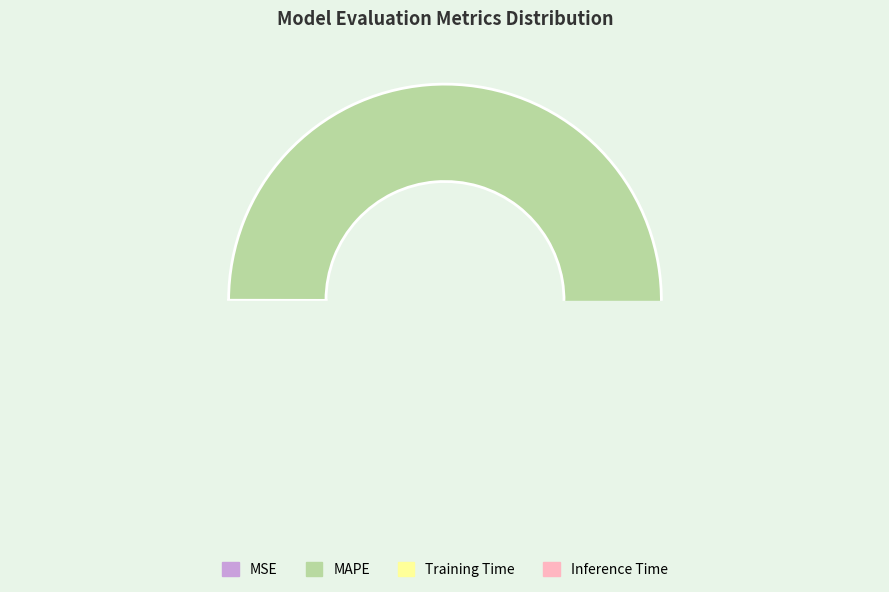

How many slices are in this pie chart?

4